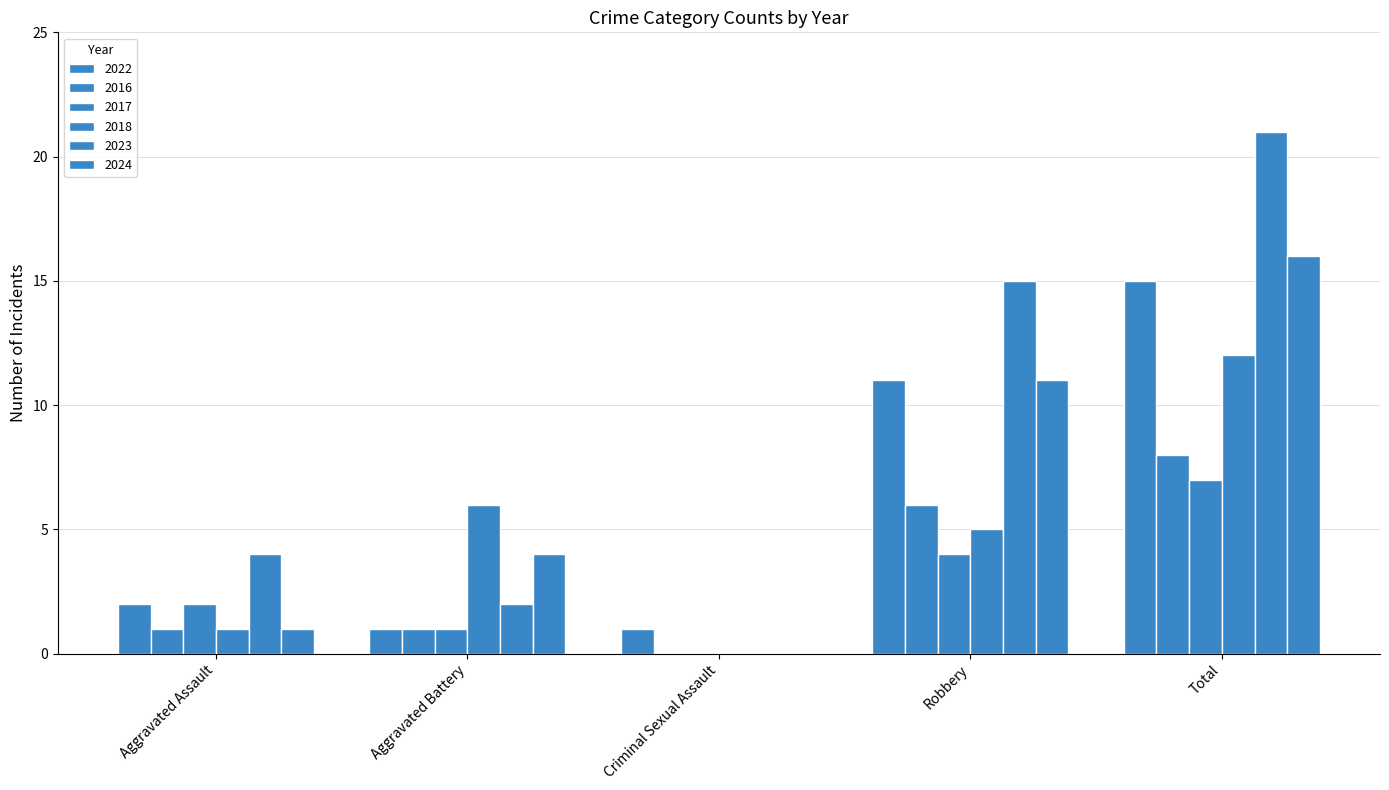

What is the value of the 2016 bar at the 1st from the left?

1